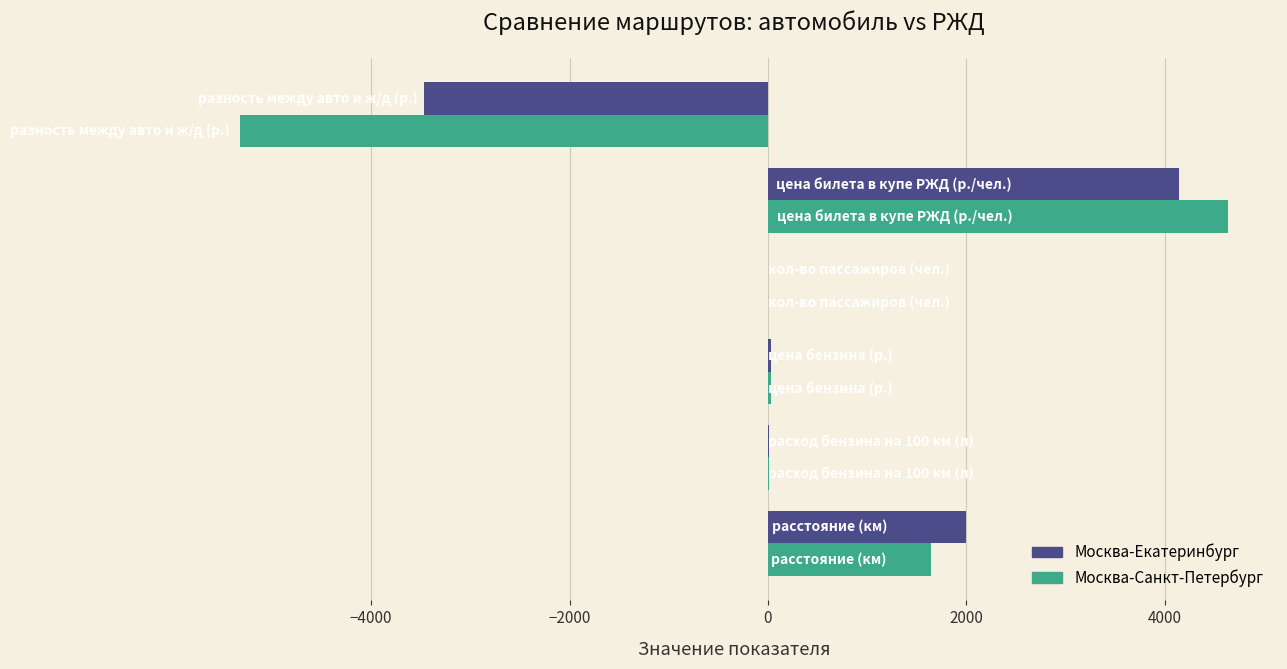

What is the maximum value shown in the chart?

4635.0